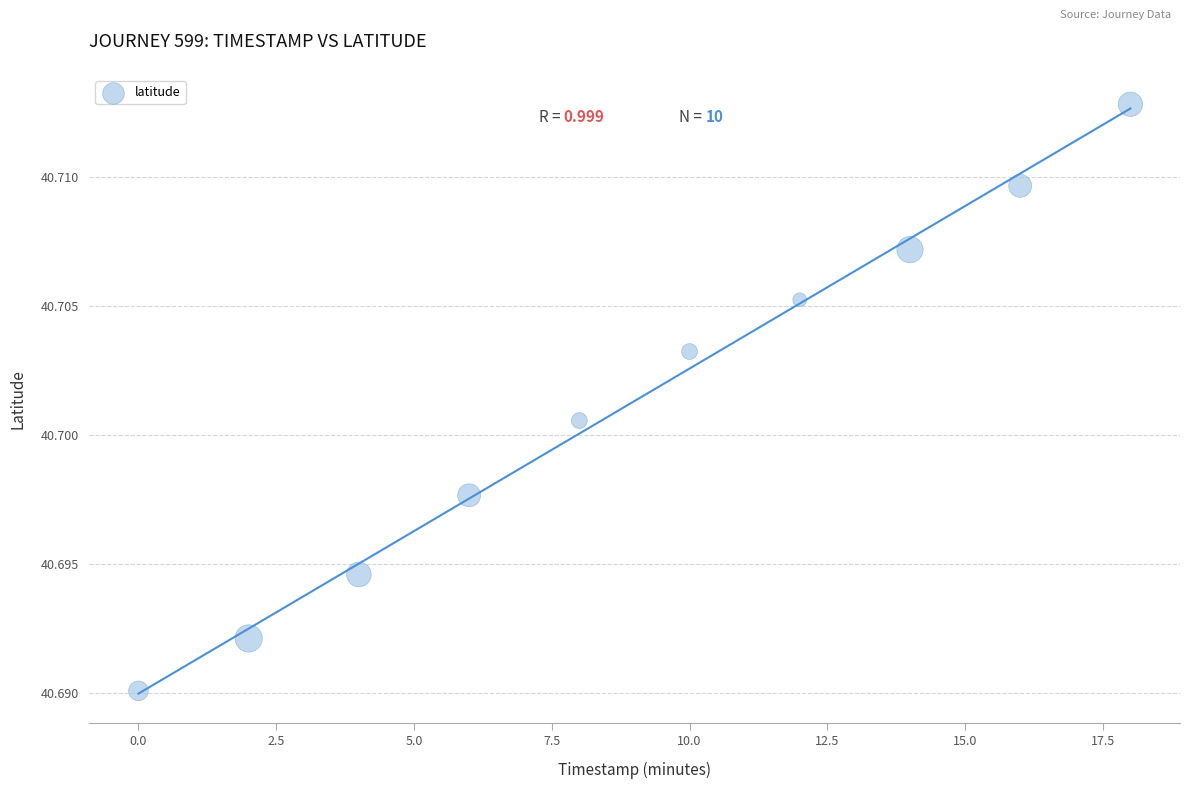

What is the range of X values (max minus min)?

18.0